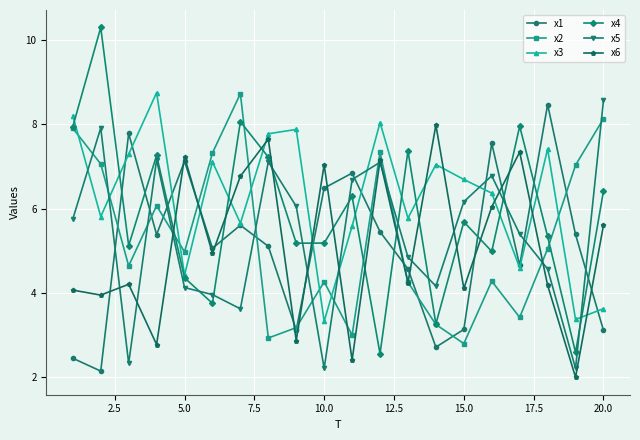

What is the difference between the second highest and minimum values in the x2 series?

5.3